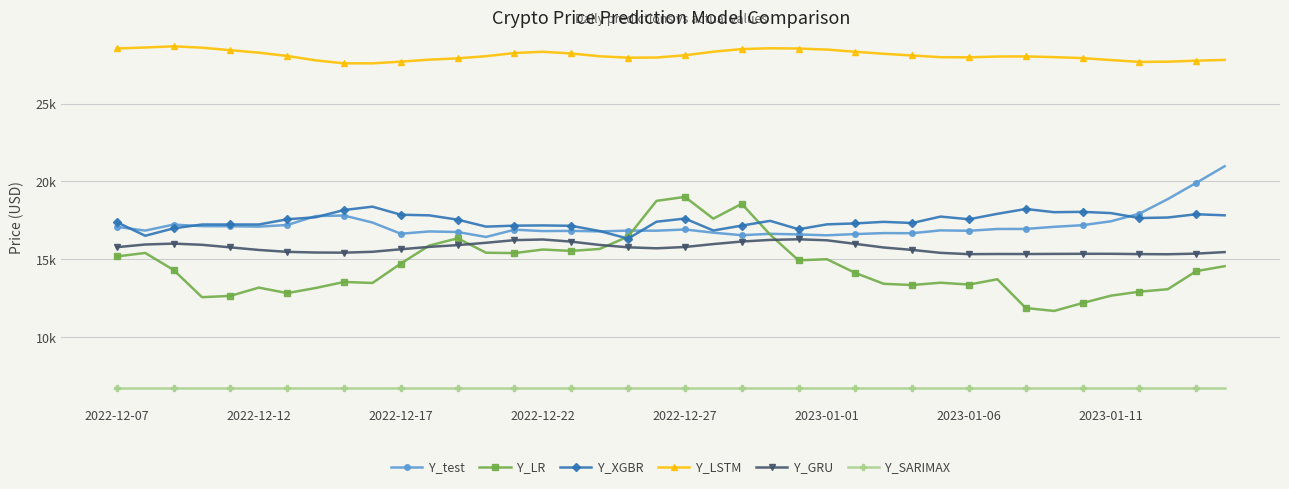

What are all the series names shown in the legend?

Y_test, Y_LR, Y_XGBR, Y_LSTM, Y_GRU, Y_SARIMAX